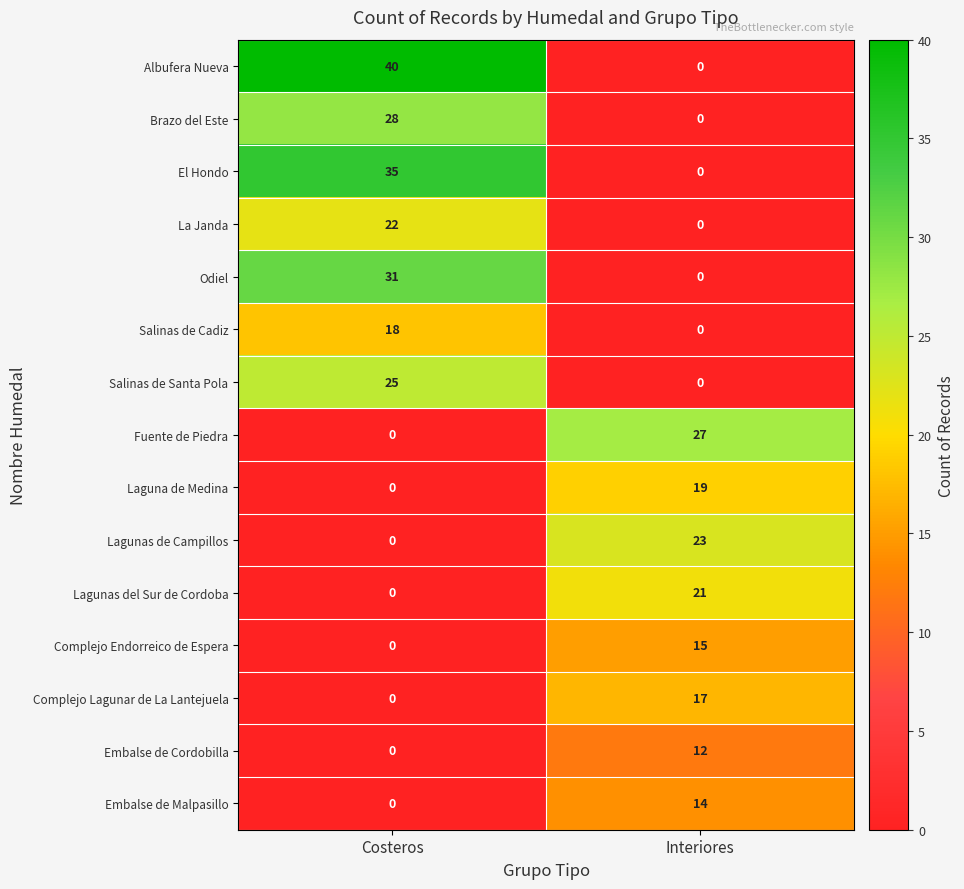

At how many categories does at least one series exceed 35?

1